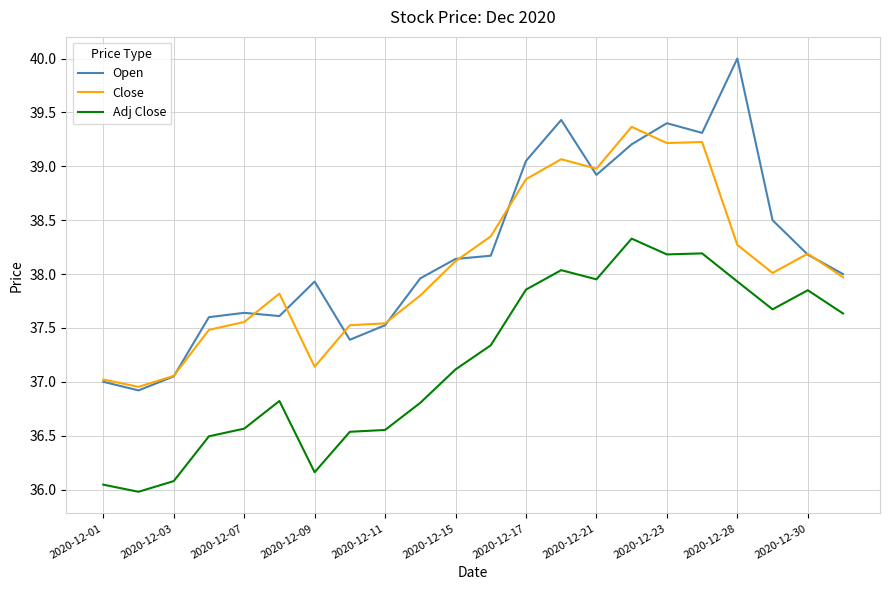

Which series has the largest range (max minus min)?

Open